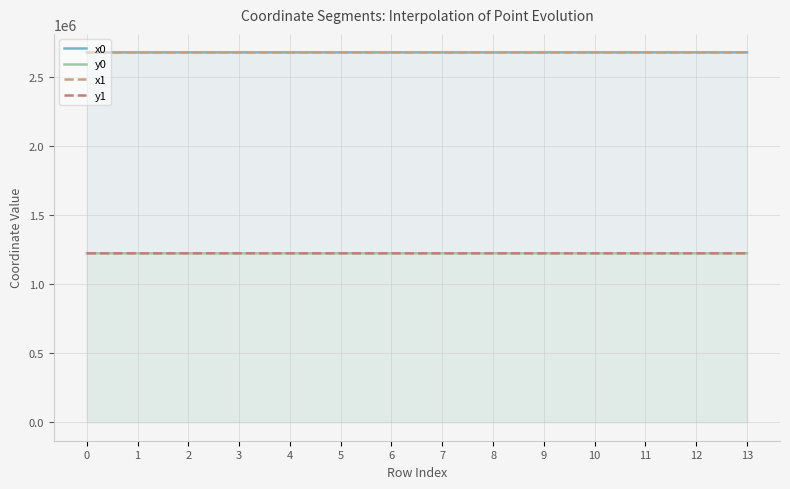

At how many categories does at least one series exceed 1614619?

14